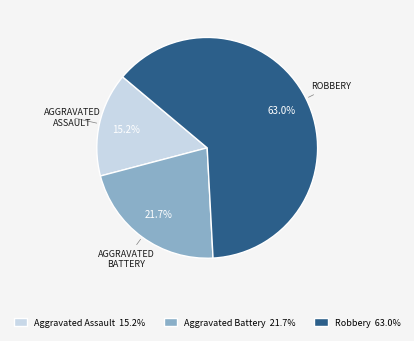

Which slice is the smallest?

Aggravated Assault 15.2%